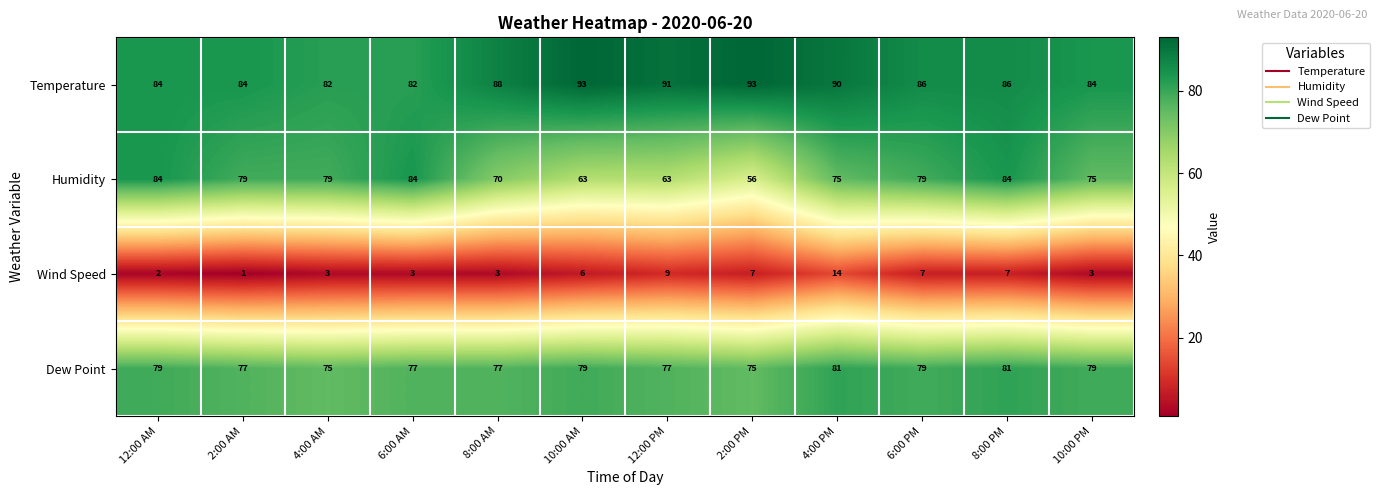

At how many categories does at least one series exceed 23?

12